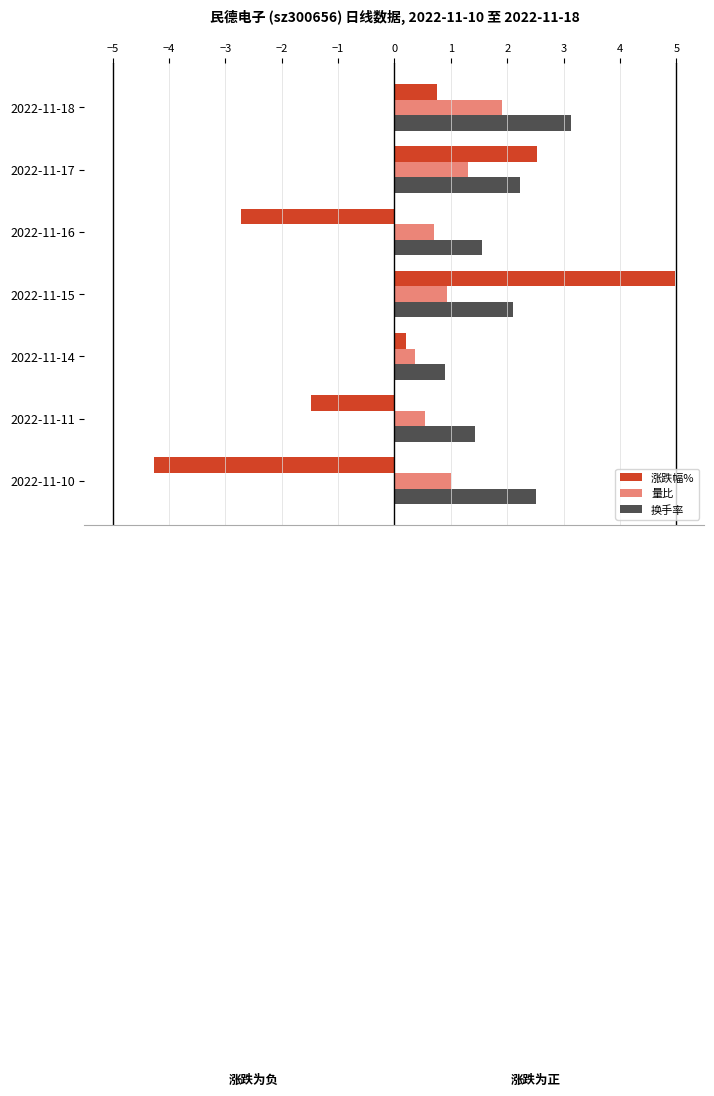

At 2022-11-11, list the series in order from smallest to largest.

涨跌幅%, 量比, 换手率